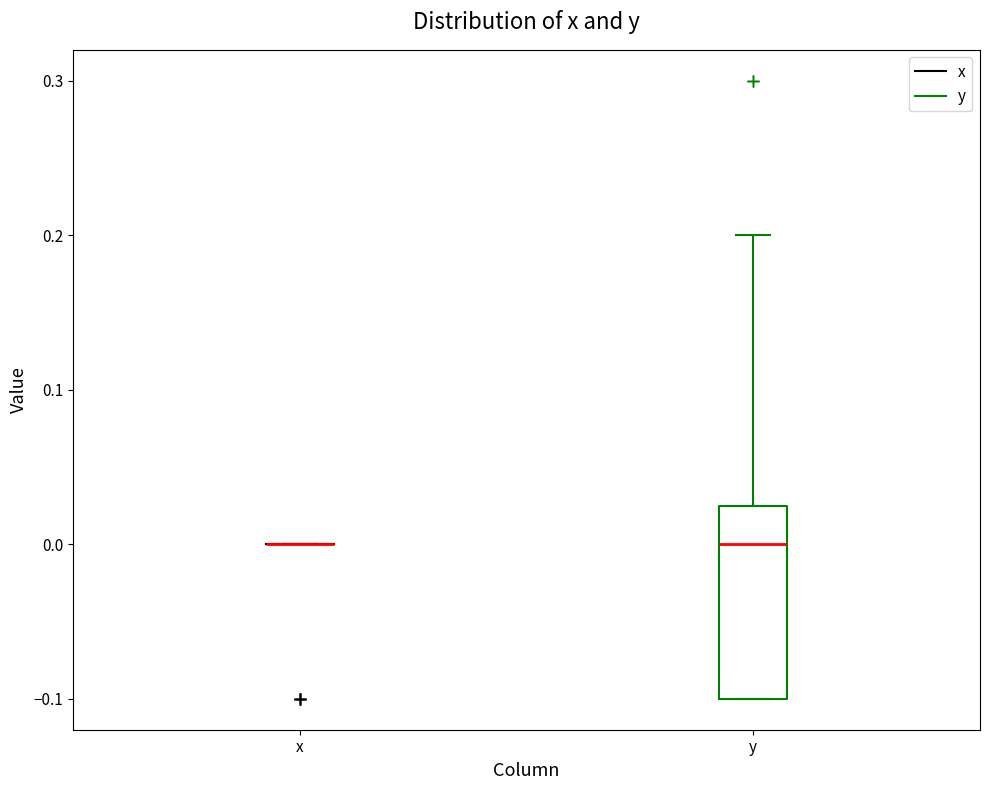

Where is the upper edge of the box for y on the y-axis? The values are not printed on the chart, so give them approximately, as read against the axis.

0.03